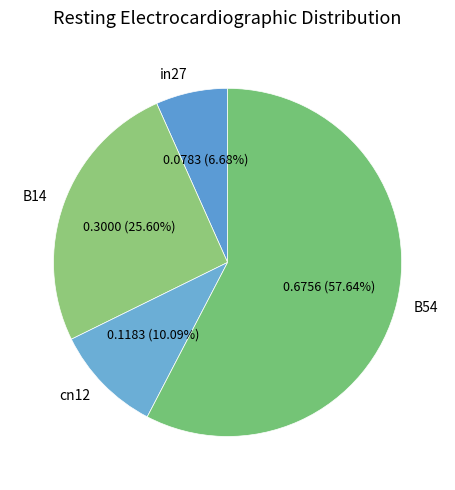

Count the number of slices in the pie.

4